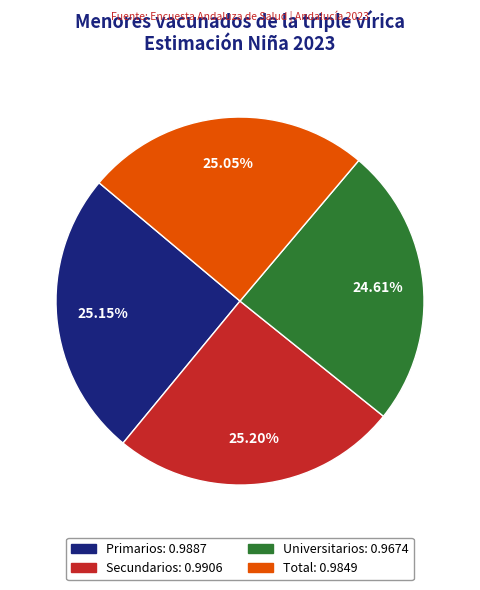

How much of the chart is everything except Secundarios?

74.8%